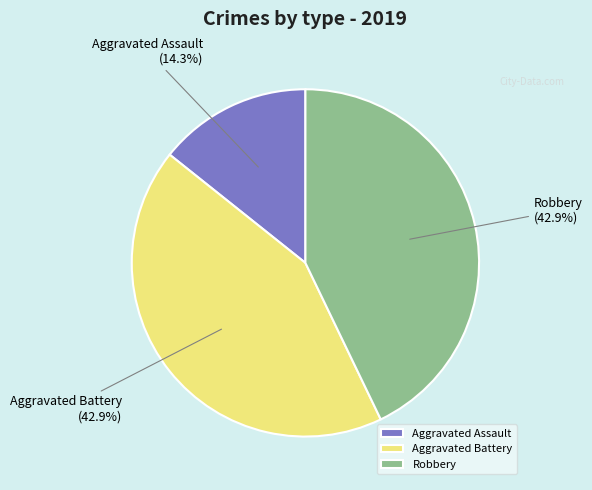

What is the ratio of the value at Aggravated Assault to the value at Aggravated Battery?

0.3